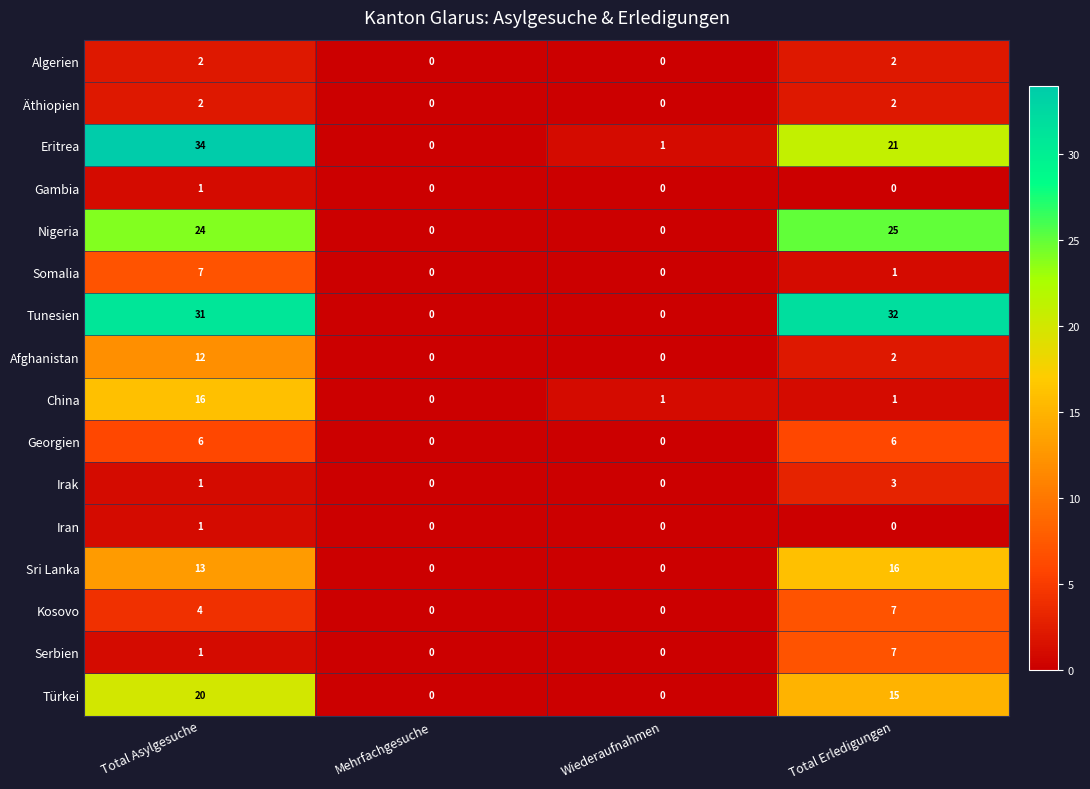

Rank the categories by Eritrea value from highest to lowest.

Total Asylgesuche, Total Erledigungen, Wiederaufnahmen, Mehrfachgesuche